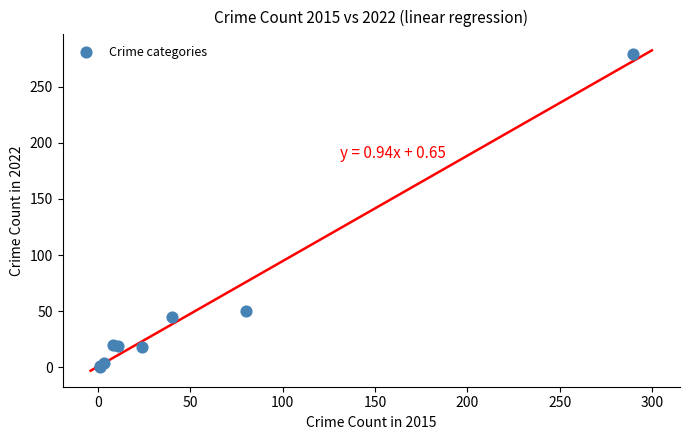

What Y value in the scatter plot is closest to 139?

50